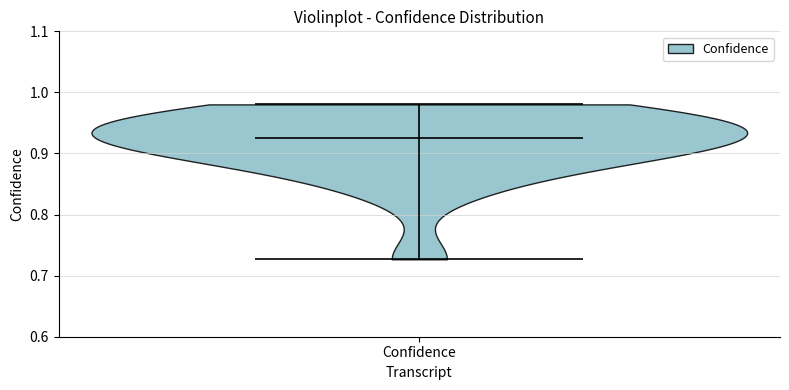

What is the highest point the violin for Confidence reaches on the y-axis? The values are not printed on the chart, so give them approximately, as read against the axis.

0.98